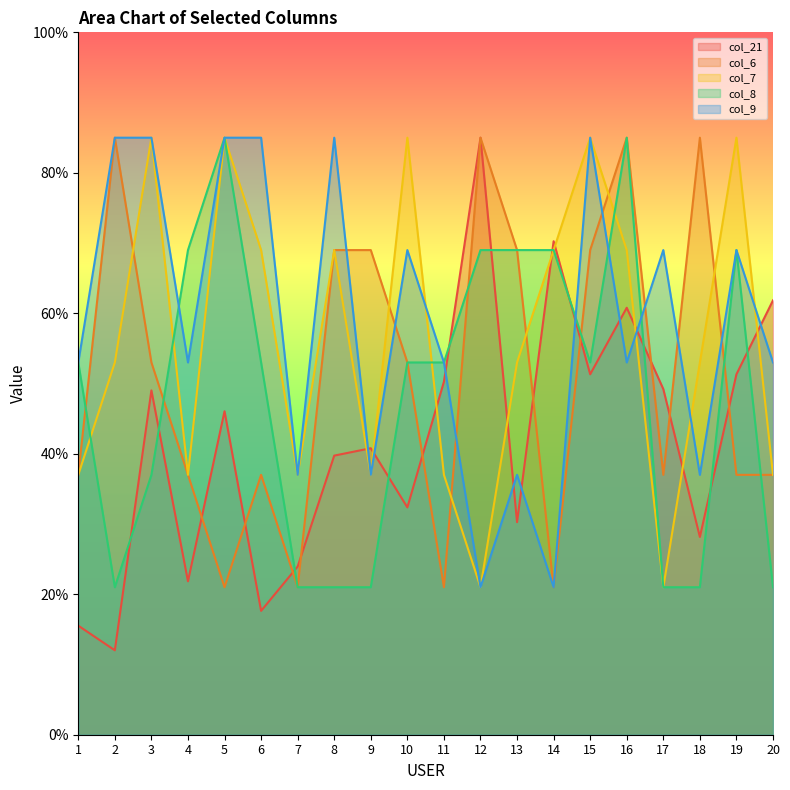

How many interior local peaks does the col_8 series have?

3